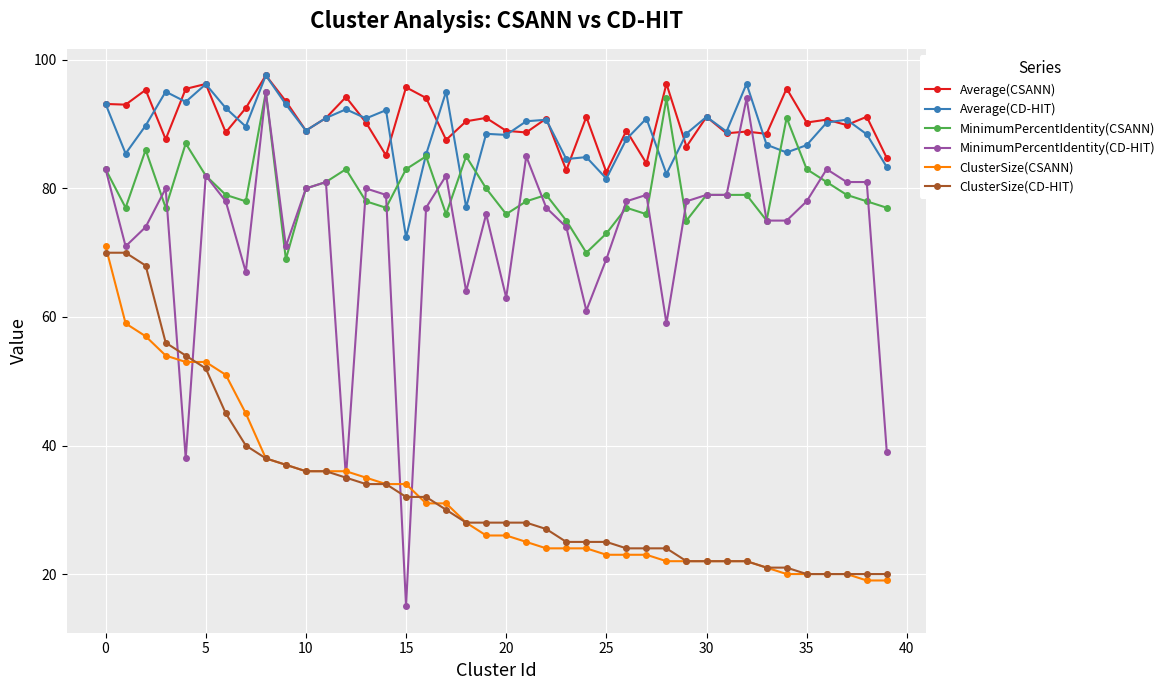

How many lines are shown in the chart?

6